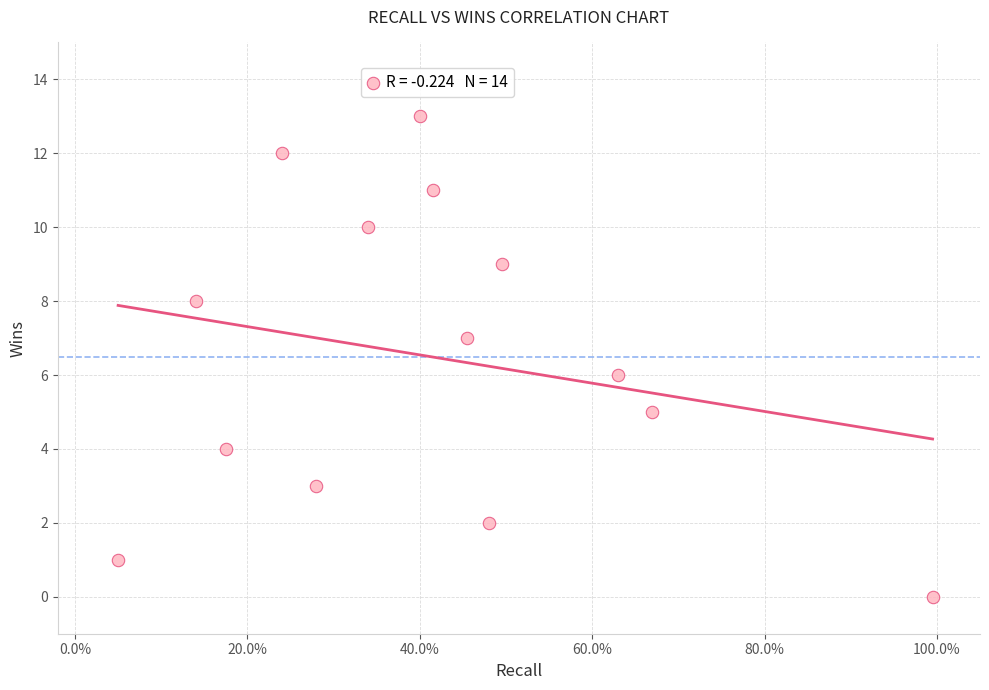

What is the range of Y values (max minus min)?

13